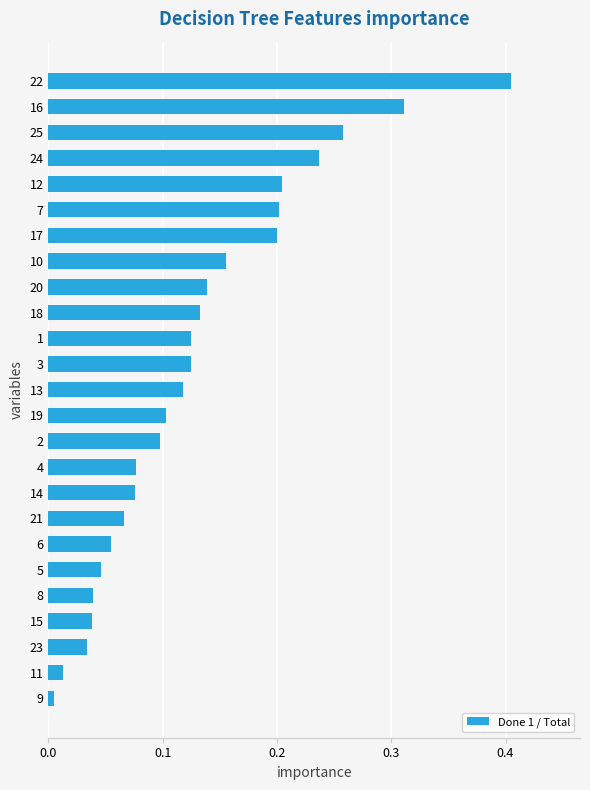

At which label is the value closest to 0?

9